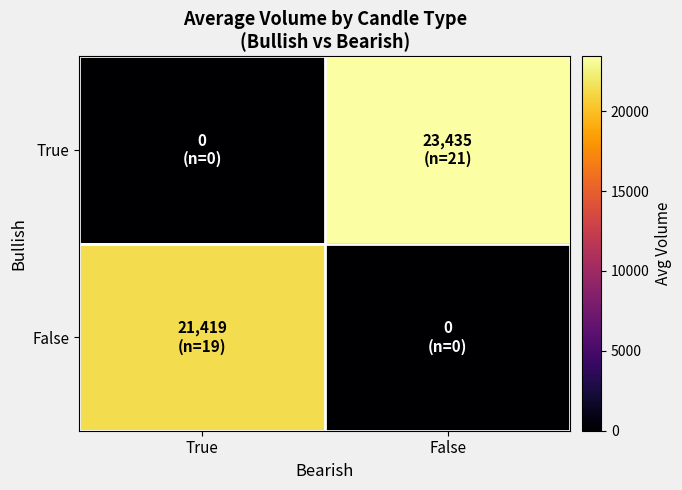

Which series has the largest range (max minus min)?

True